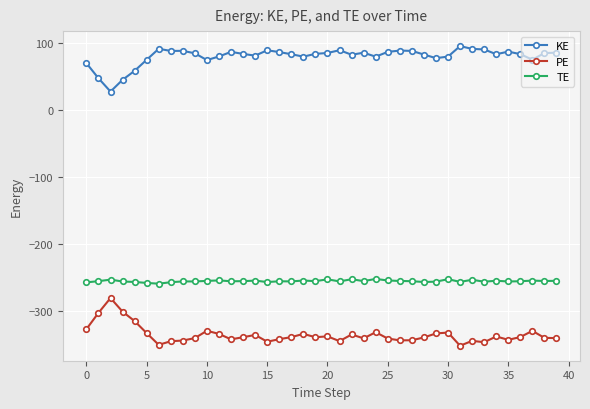

True or false: PE and KE cross at least once.

False